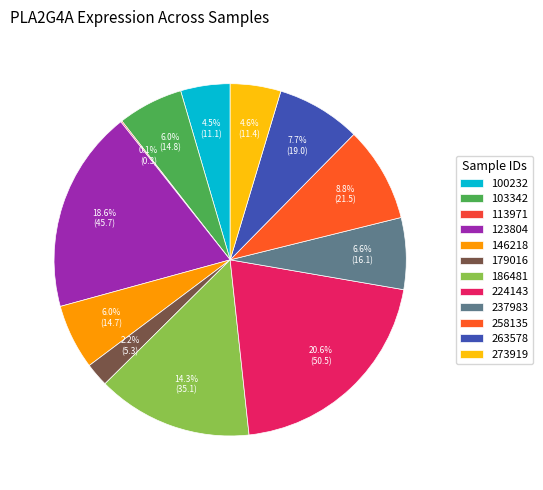

Does any single category account for the majority?

No